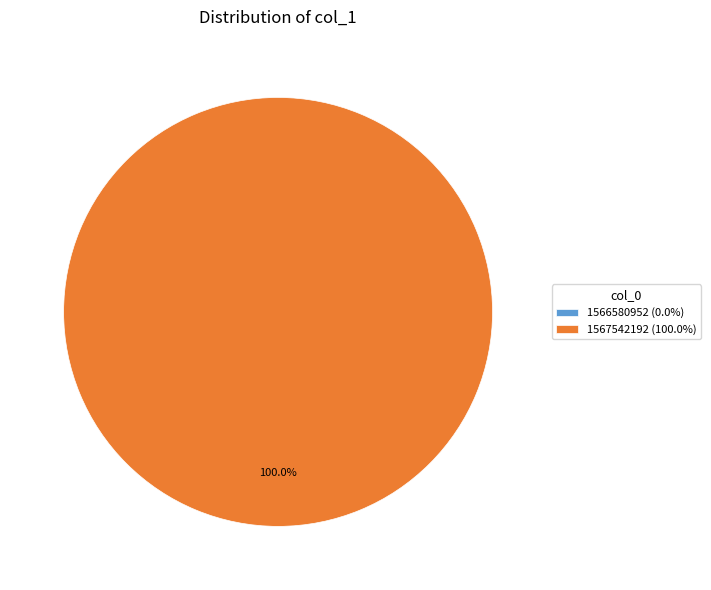

Does any single category account for the majority?

Yes